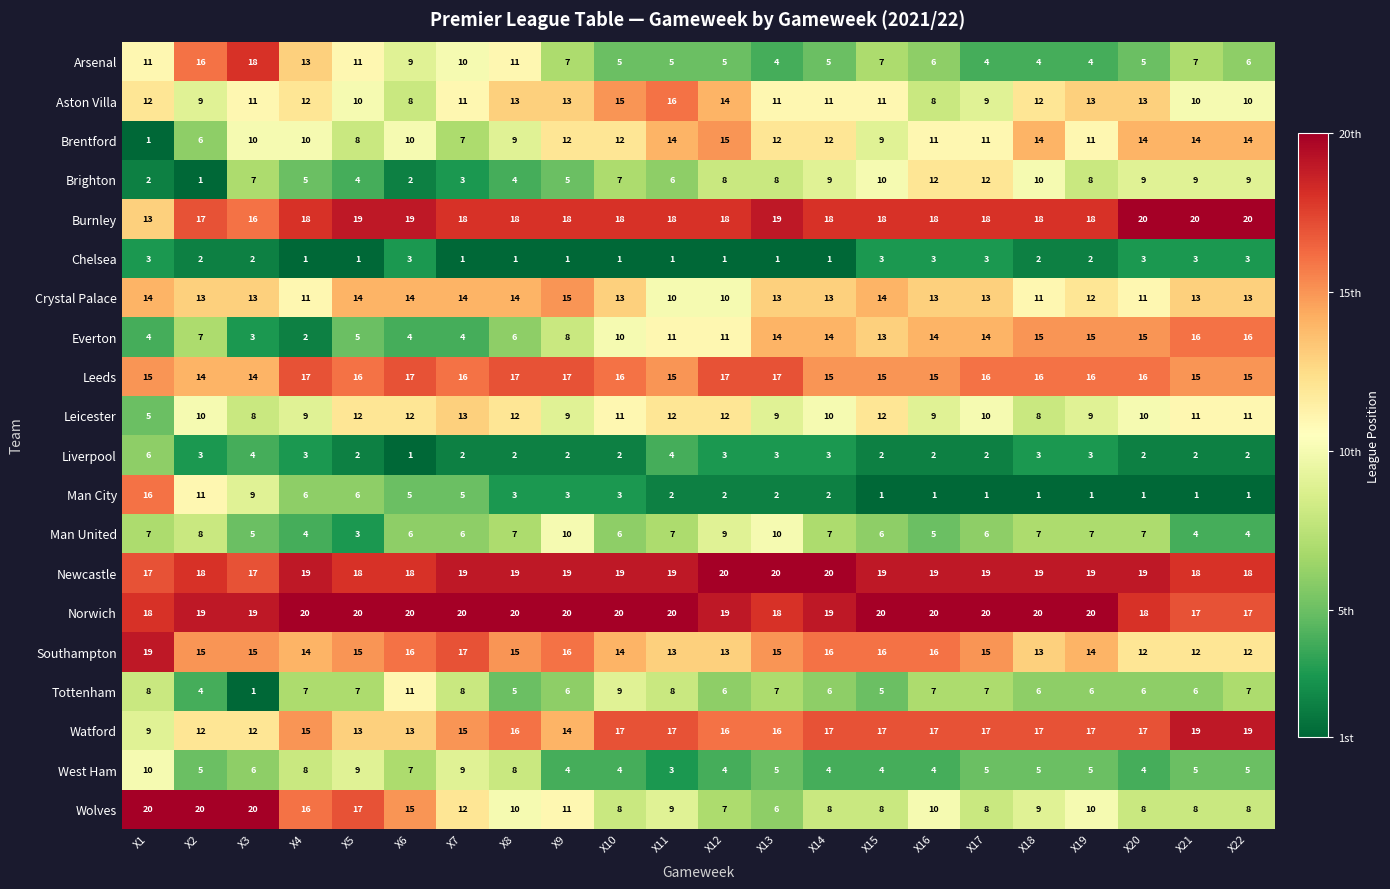

What is the total value across all series at X12?

210